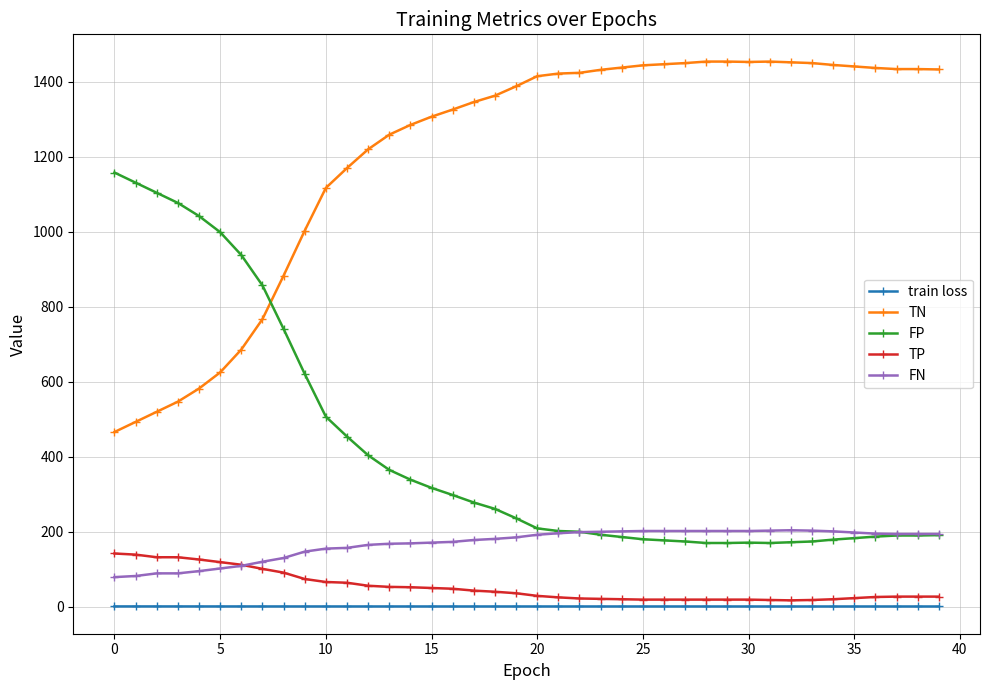

What is the maximum value shown in the chart?

1454.0